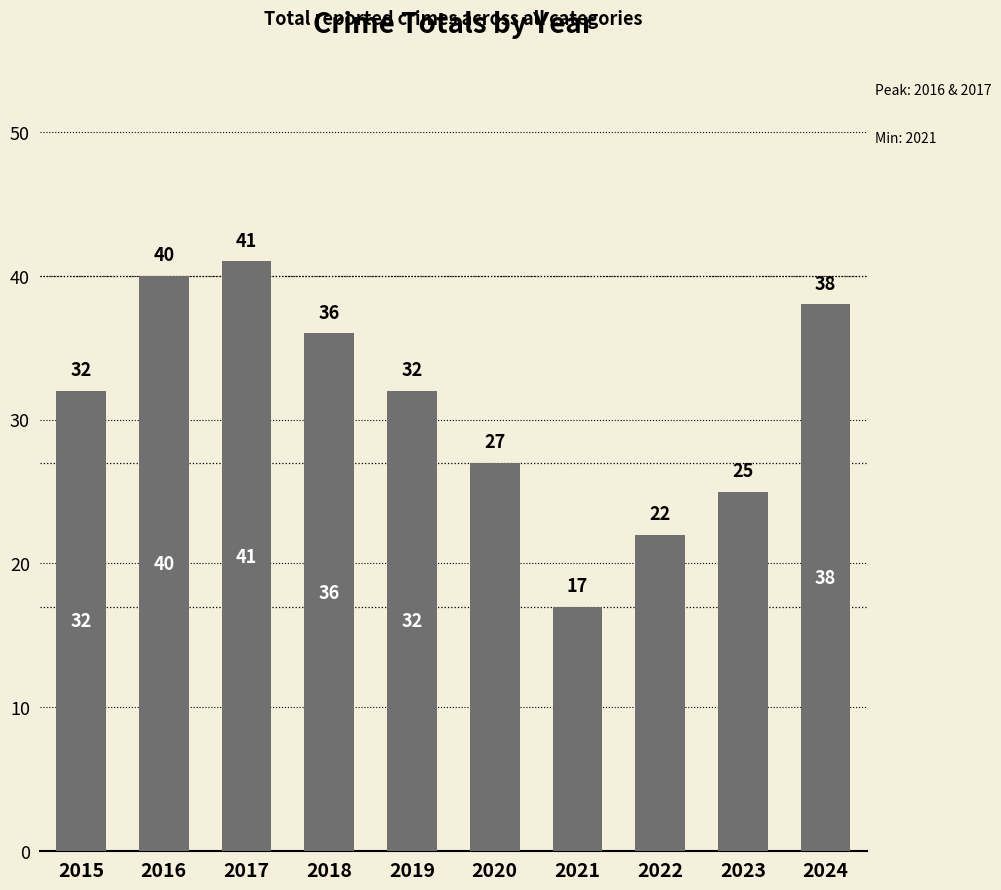

What is the sum of all values?

310